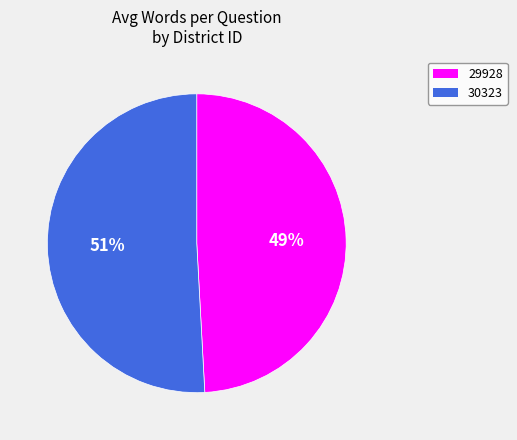

What percentage is the 29928 slice, to the nearest percent?

49%